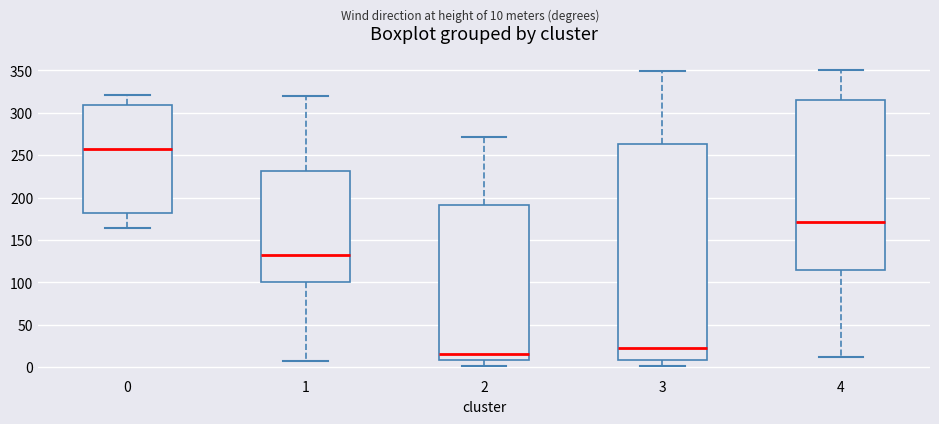

Where is the upper edge of the box at x = 4 on the y-axis? The values are not printed on the chart, so give them approximately, as read against the axis.

315